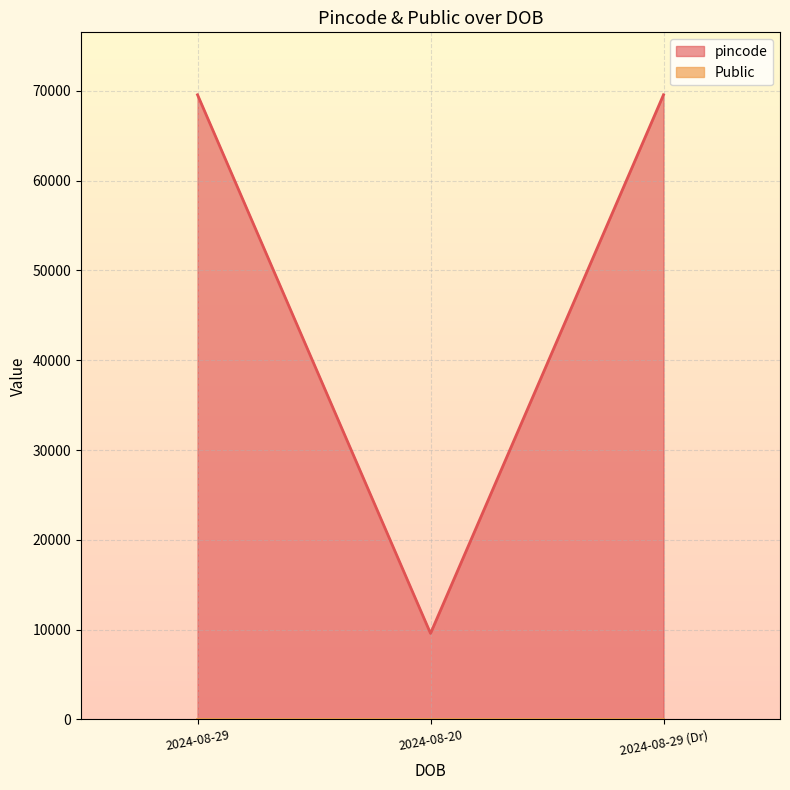

Which series has the largest range (max minus min)?

pincode